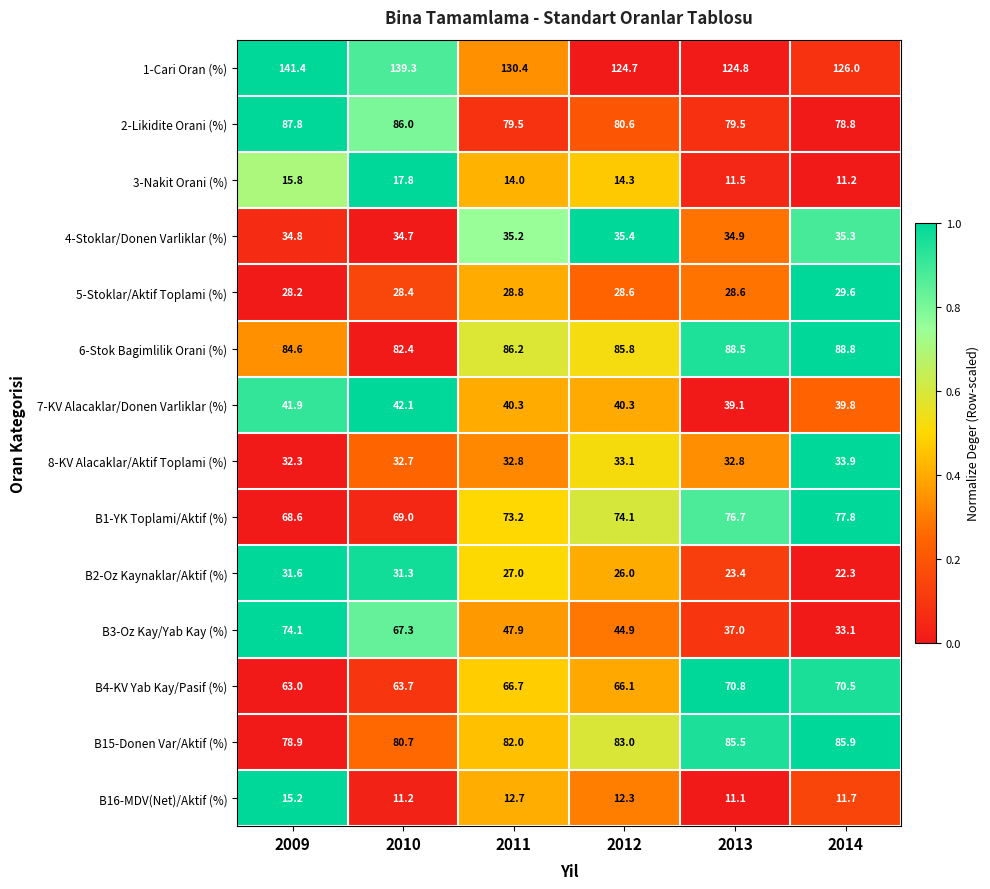

Rank the series at 2010 from lowest to highest value.

B16-MDV(Net)/Aktif (%), 3-Nakit Orani (%), 5-Stoklar/Aktif Toplami (%), B2-Oz Kaynaklar/Aktif (%), 8-KV Alacaklar/Aktif Toplami (%), 4-Stoklar/Donen Varliklar (%), 7-KV Alacaklar/Donen Varliklar (%), B4-KV Yab Kay/Pasif (%), B3-Oz Kay/Yab Kay (%), B1-YK Toplami/Aktif (%), B15-Donen Var/Aktif (%), 6-Stok Bagimlilik Orani (%), 2-Likidite Orani (%), 1-Cari Oran (%)